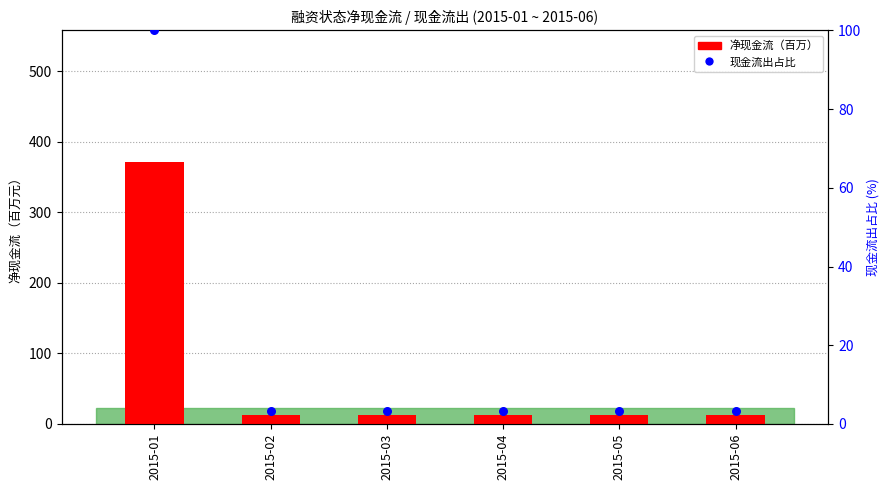

What is the total value across all series at 2015-01?

471.9